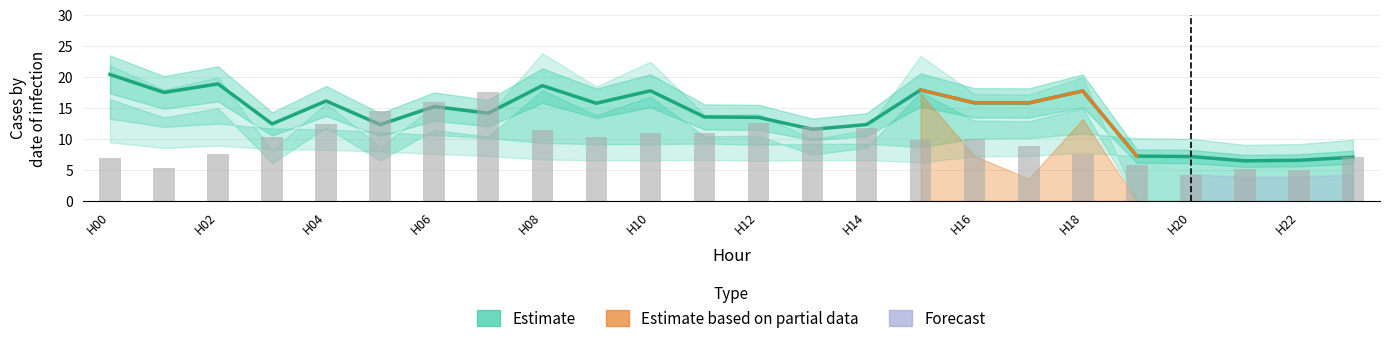

At which label does the data first exceed 15?

H00